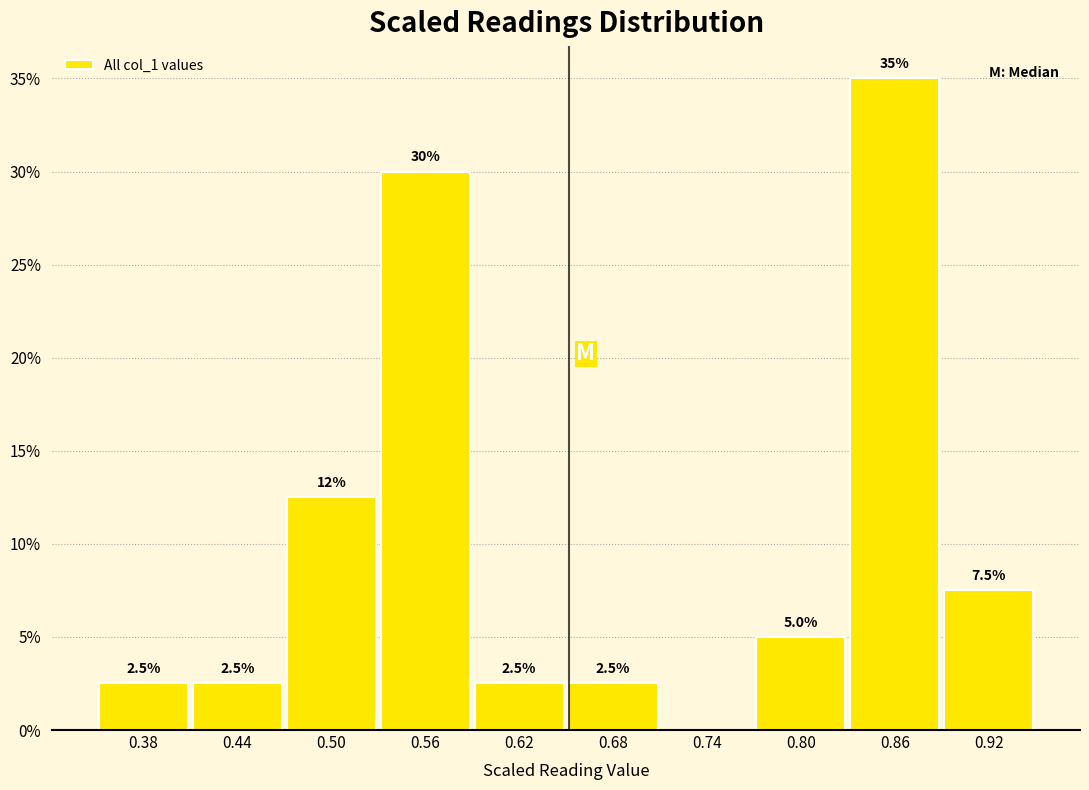

Which range on the x-axis has the tallest bar?

0.83 to 0.89